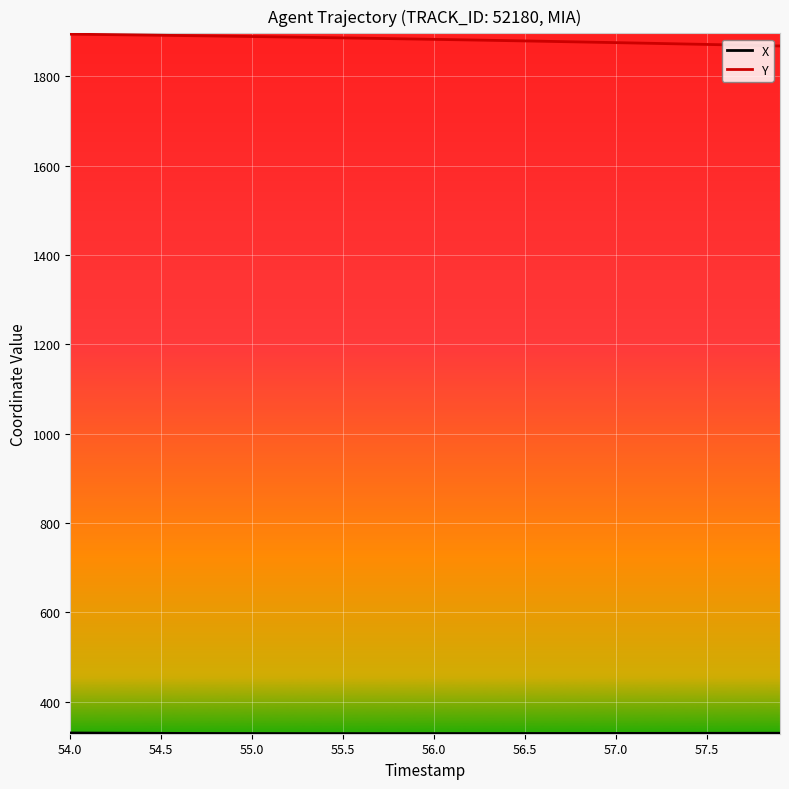

Which series has the largest total across all categories?

Y